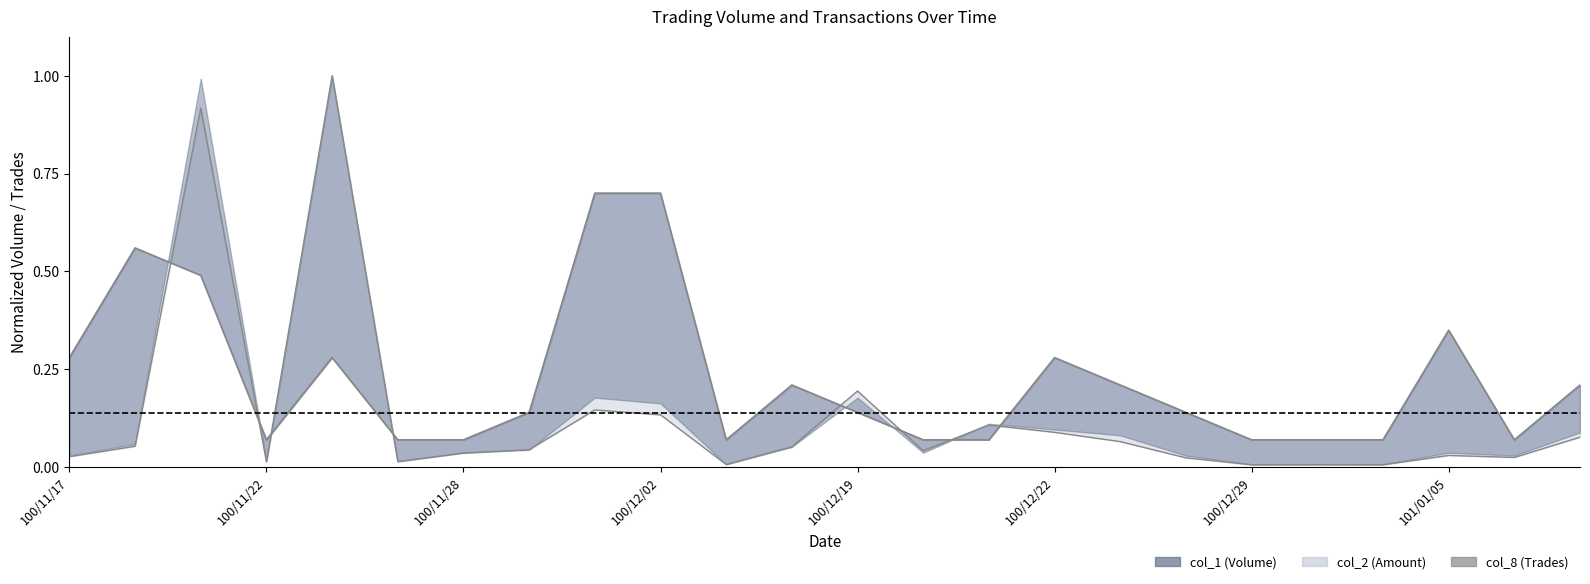

How many interior local valleys (lower than both neighbors) does the data have?

3